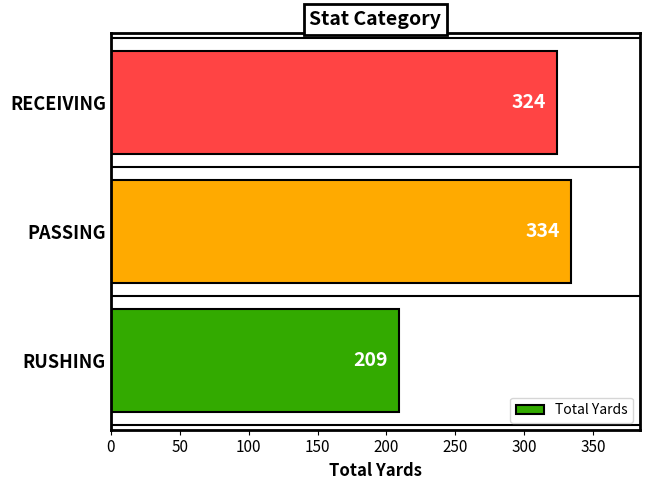

The value at RUSHING is 292. True or false?

False